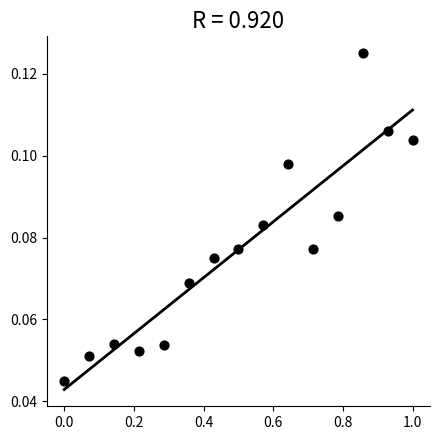

What is the range of X values (max minus min)?

1.0